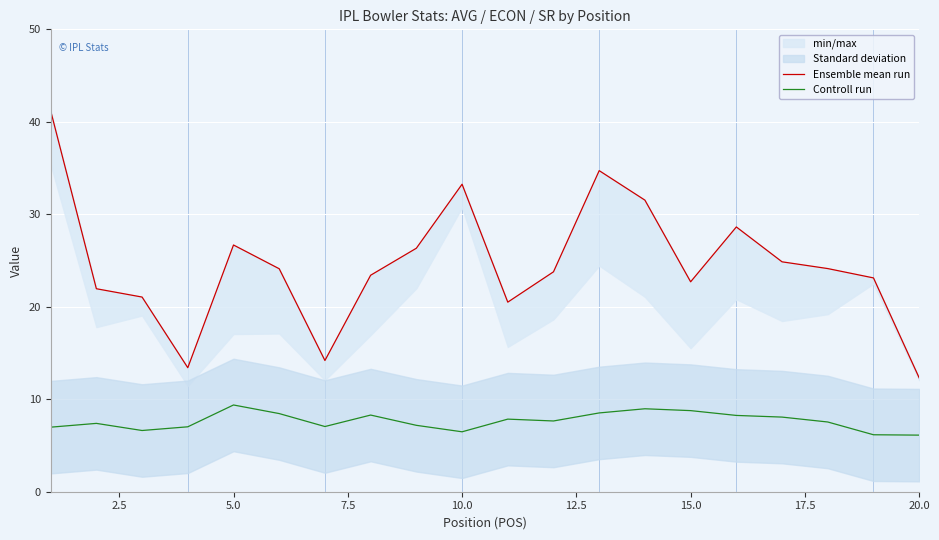

What is the lowest value of the Controll run series?

6.1